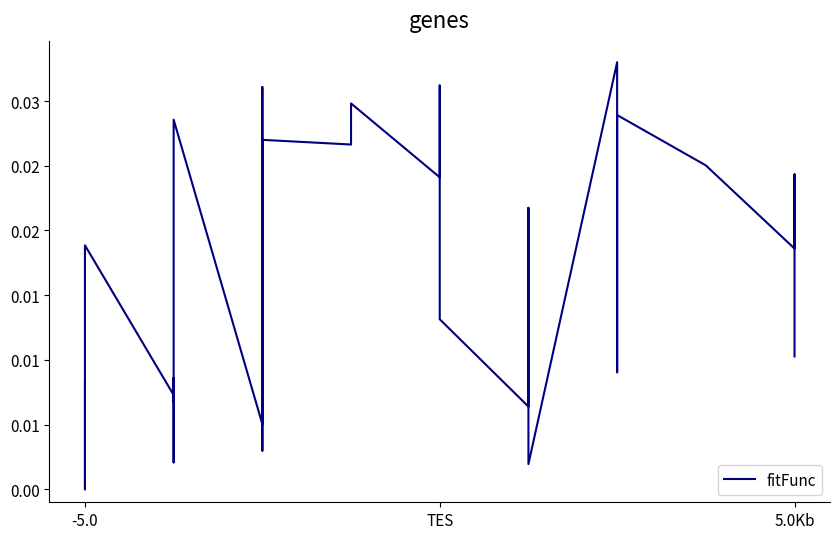

True or false: the data has more than 1 interior local peaks.

True